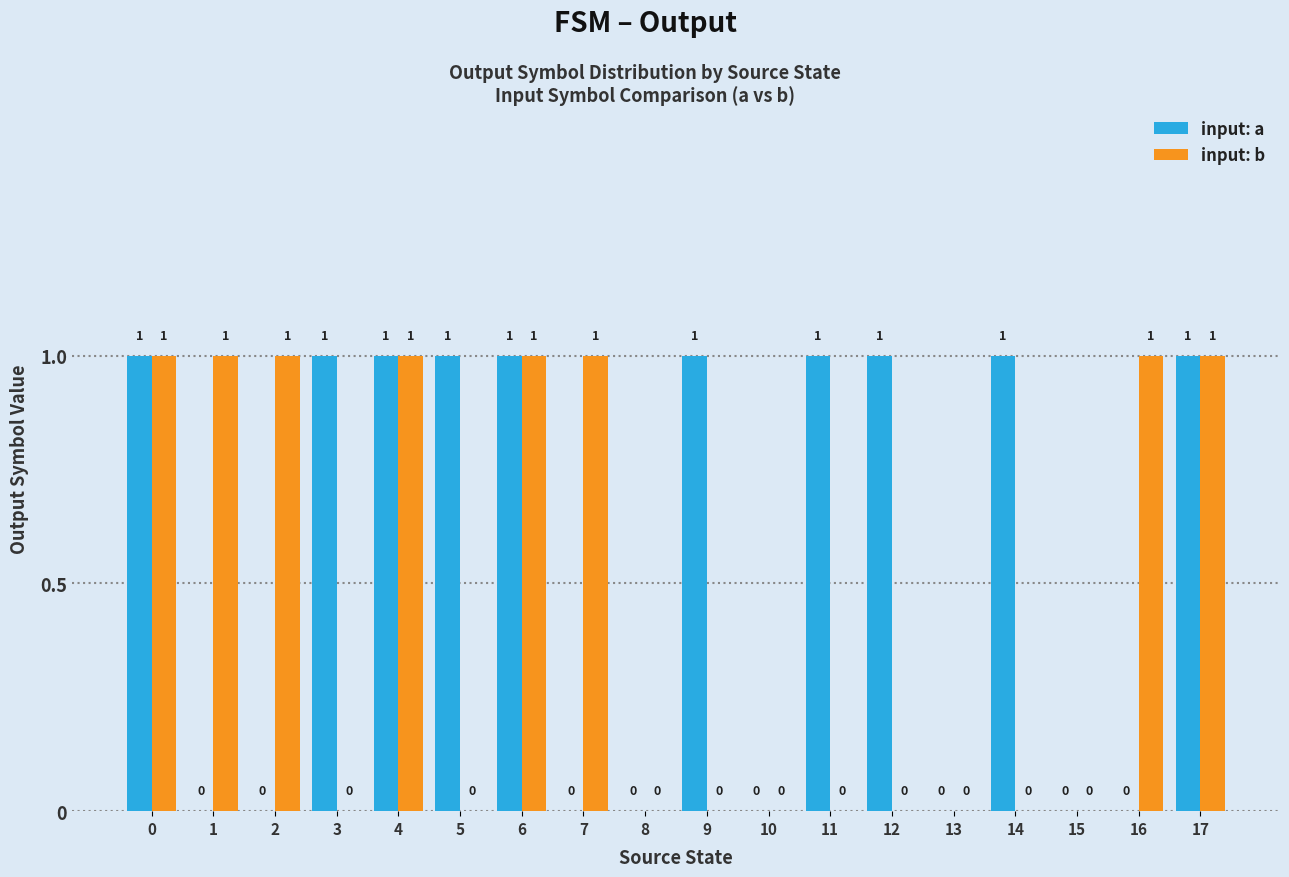

How many input: b values are between 0 and 1?

18